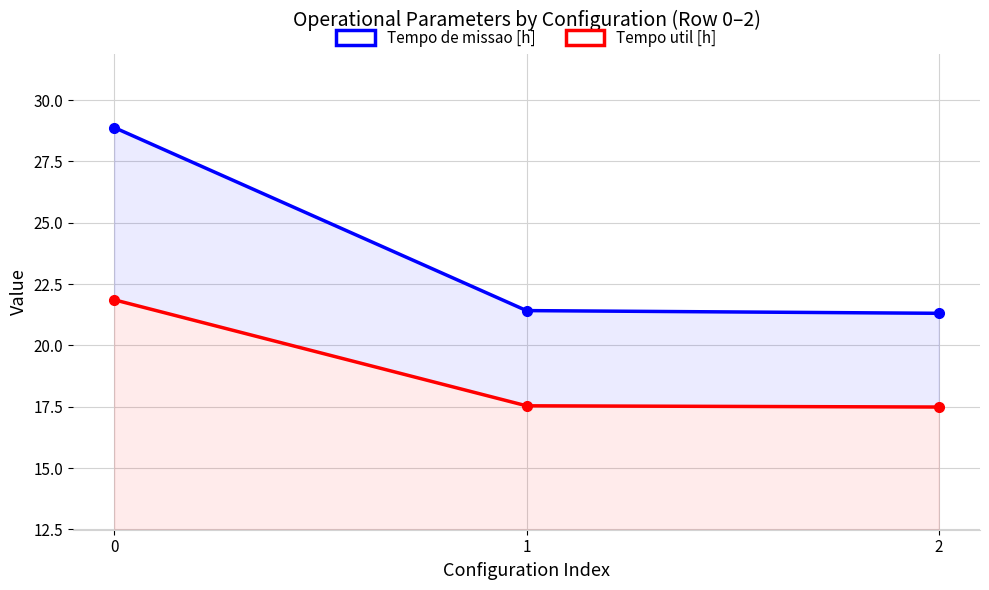

What are all the series names shown in the legend?

Tempo de missao [h], Tempo util [h]